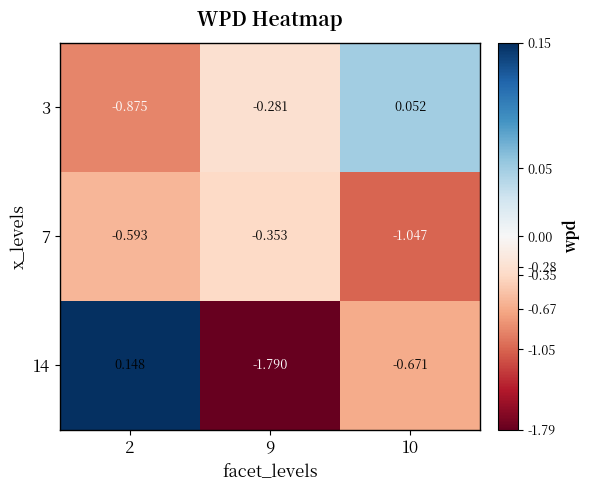

Is the value of 7 at 9 greater than the value of 3 at 2?

Yes